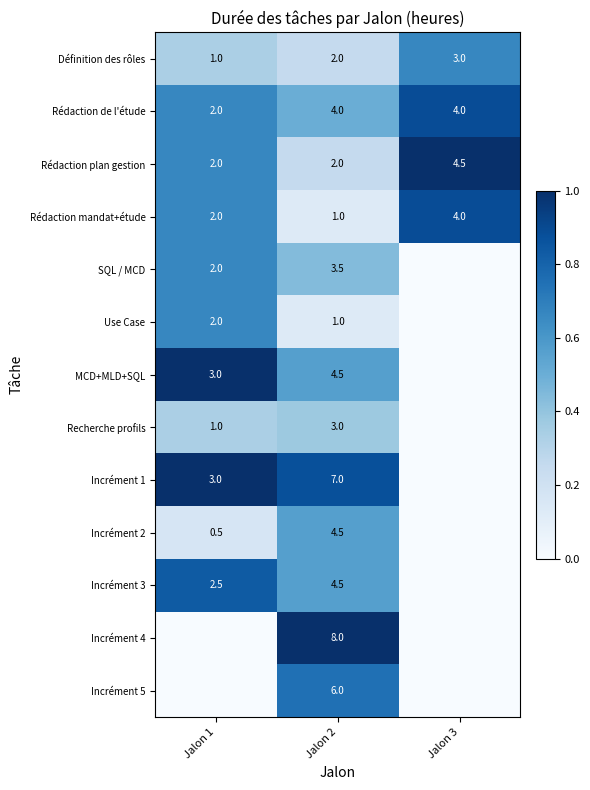

Read the Rédaction de l'étude value at Jalon 2.

4.0